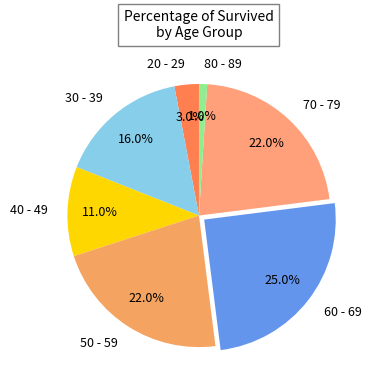

Which category has the smallest portion of the pie?

80 - 89